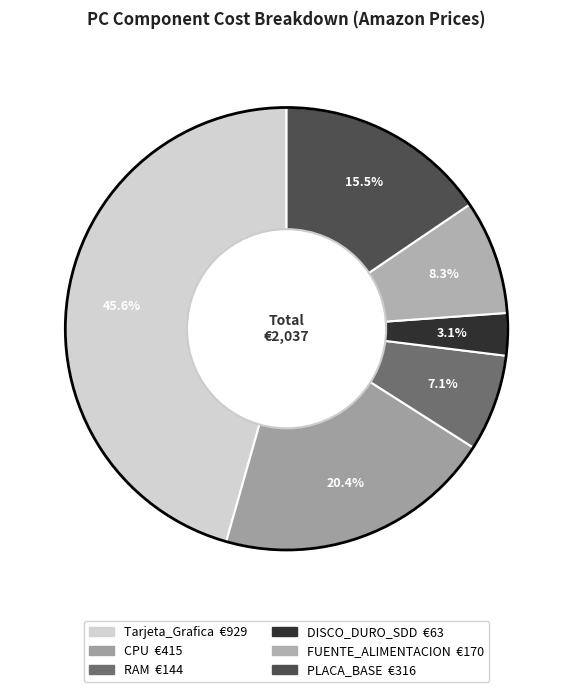

Count the number of slices in the pie.

6